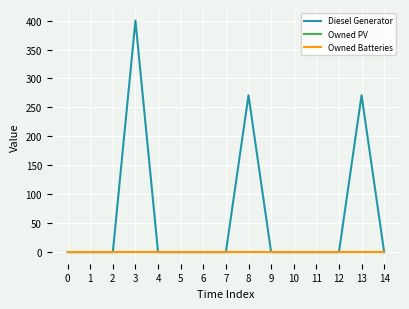

Does the chart display data point markers on the line(s)?

No